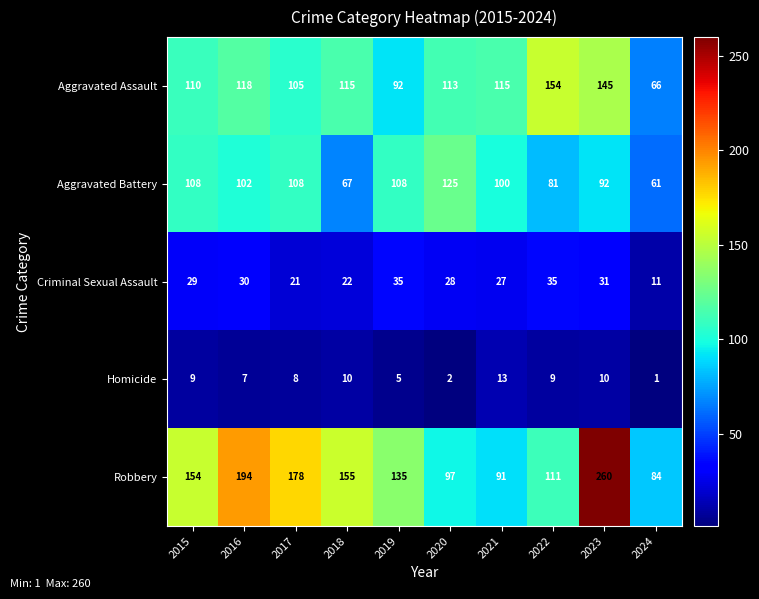

The Robbery series shows 154 at 2015. True or false?

True